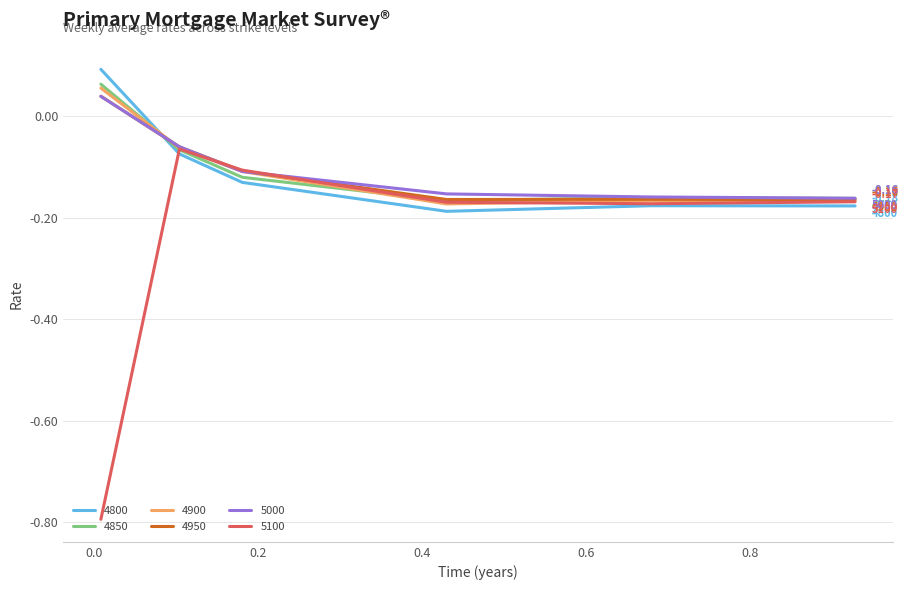

How many distinct data groups are displayed?

6